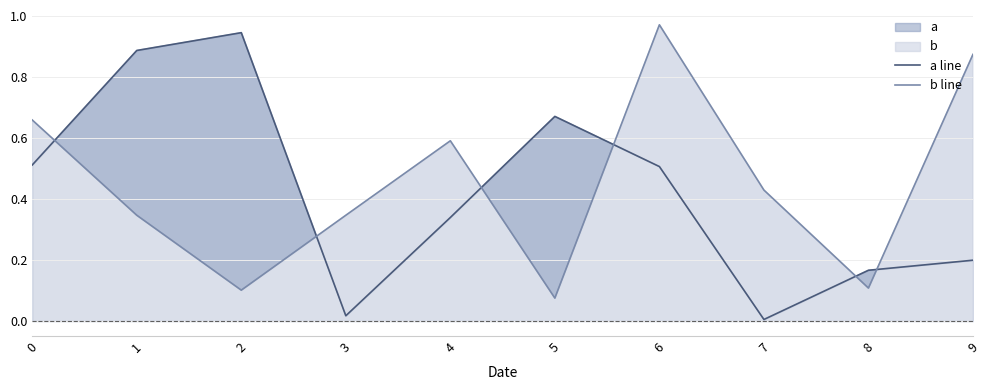

Is the value of b line at 9 greater than the value of a line at 4?

Yes